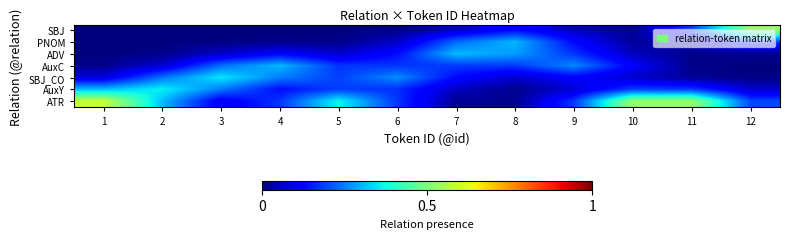

Which category has the lowest value across all series?

1